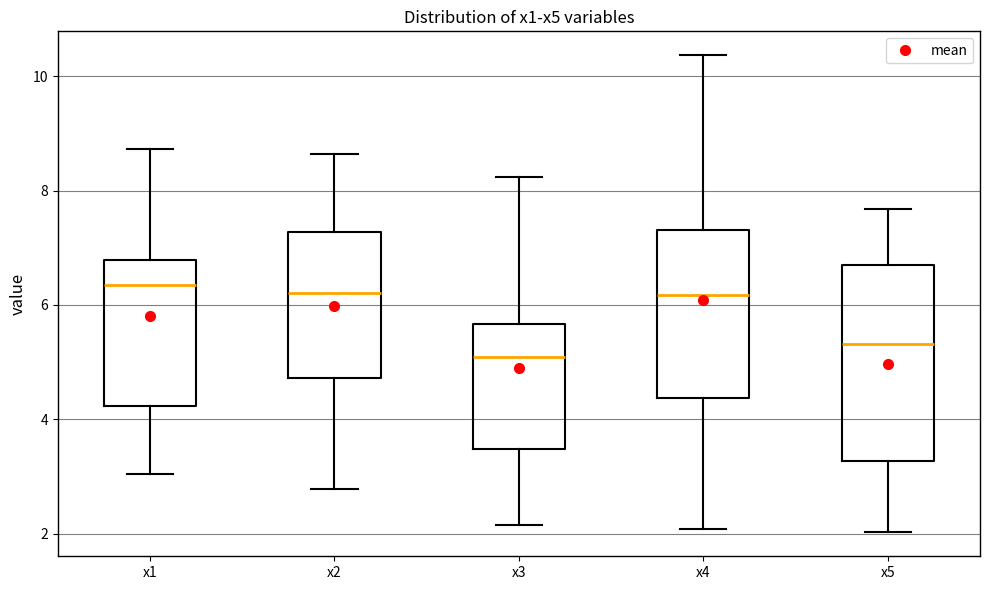

Reading left to right, transcribe this box plot: for each box, give where its median line is, the range the box spans, and where its two whiskers end, as read against the y-axis. The values are not printed on the chart, so give them approximately, as read against the axis.

x1: median 6.4, box 4.2 to 6.8, whiskers 3.0 to 8.8
x2: median 6.2, box 4.8 to 7.2, whiskers 2.8 to 8.6
x3: median 5.0, box 3.4 to 5.6, whiskers 2.2 to 8.2
x4: median 6.2, box 4.4 to 7.4, whiskers 2.0 to 10.4
x5: median 5.4, box 3.2 to 6.6, whiskers 2.0 to 7.6